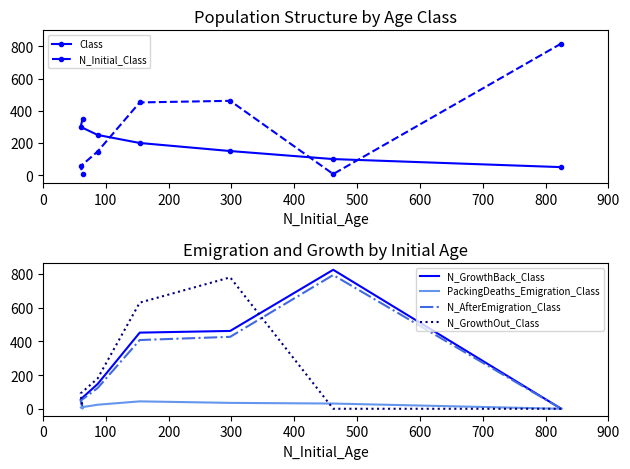

What is the maximum value shown in the chart?

825